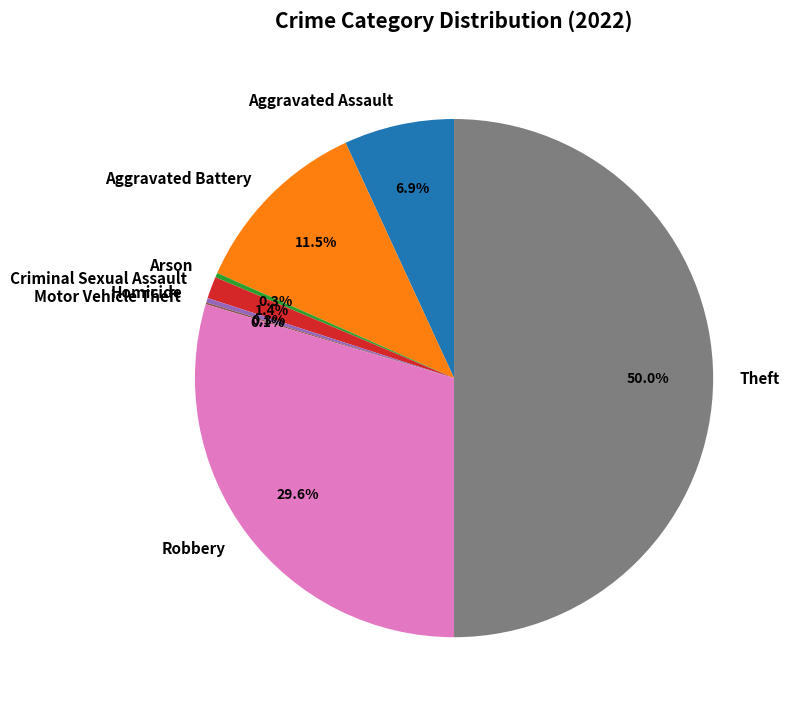

The Criminal Sexual Assault slice represents 1% of the pie. True or false?

True